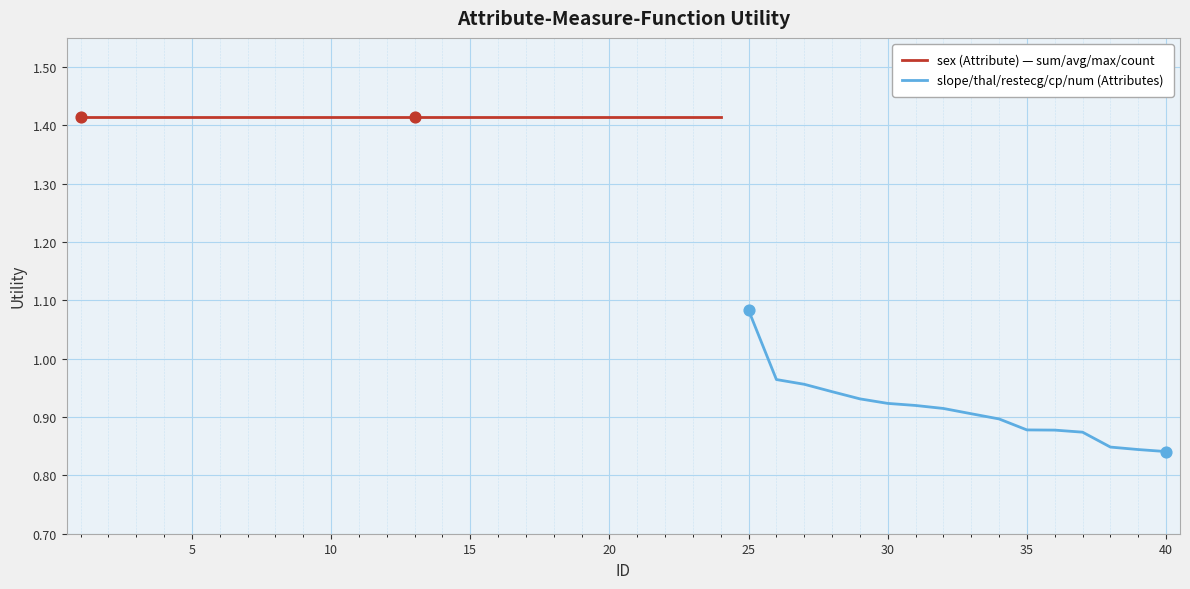

Which has a higher value, 38 or 13?

13